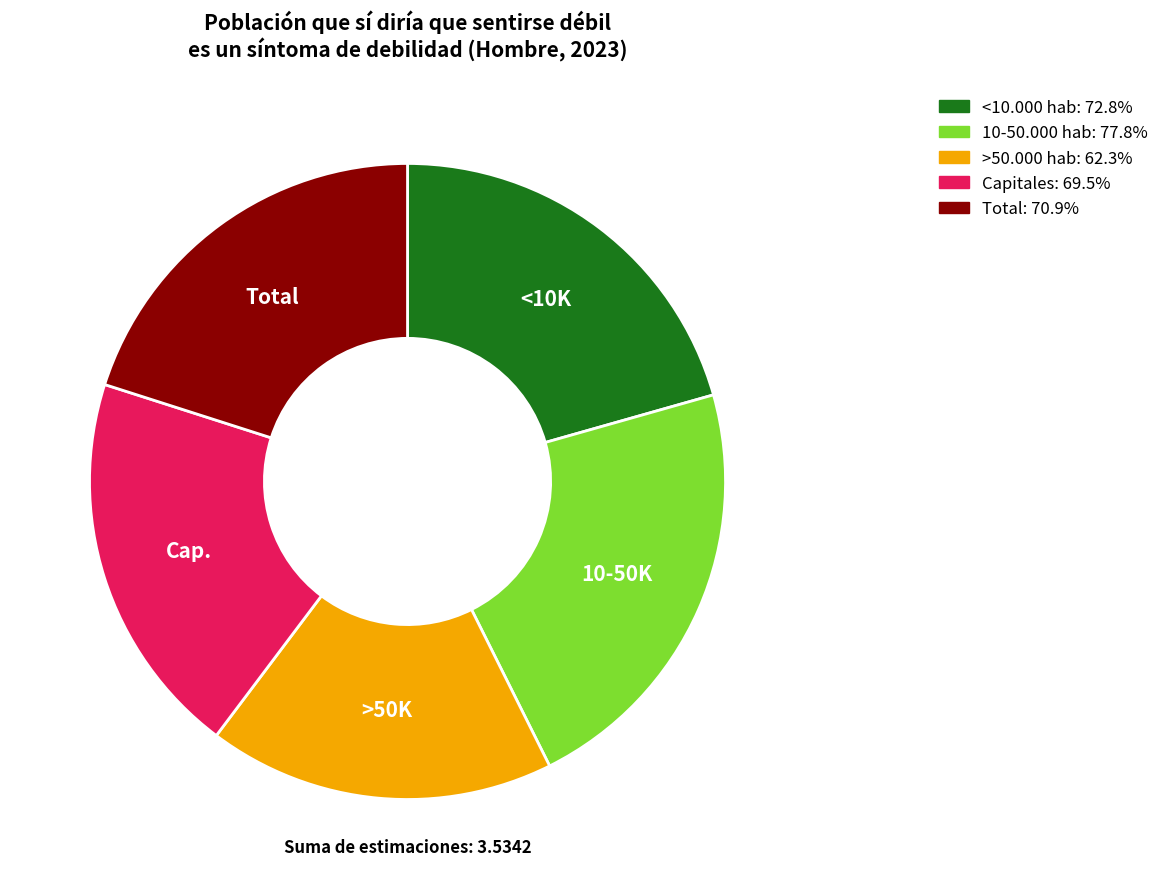

What is the smallest slice in the pie chart?

>50.000 hab